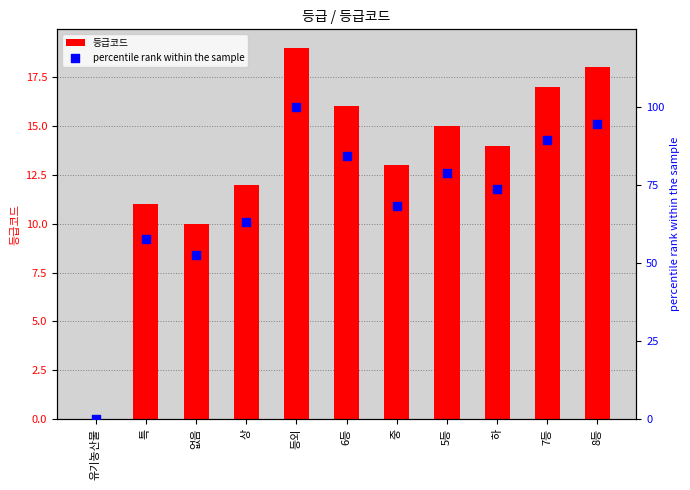

What is the total value across all series at 7등?

106.5